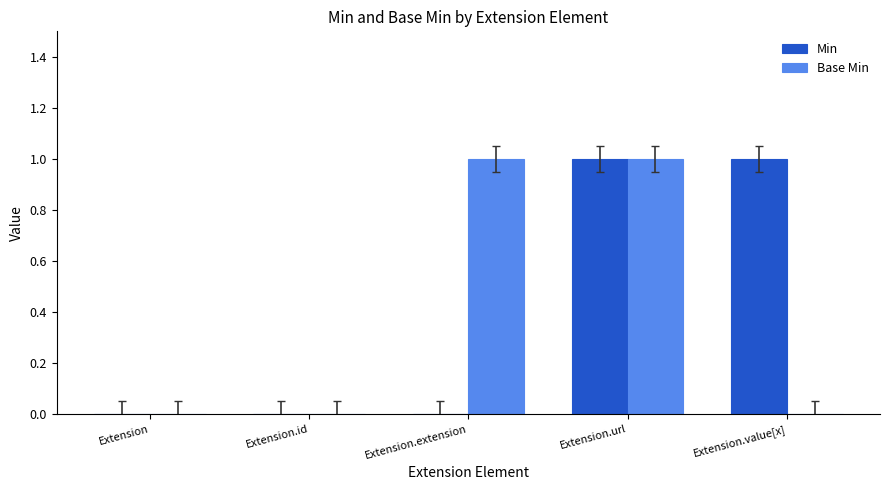

At which category is the sum across all series the highest?

Extension.url